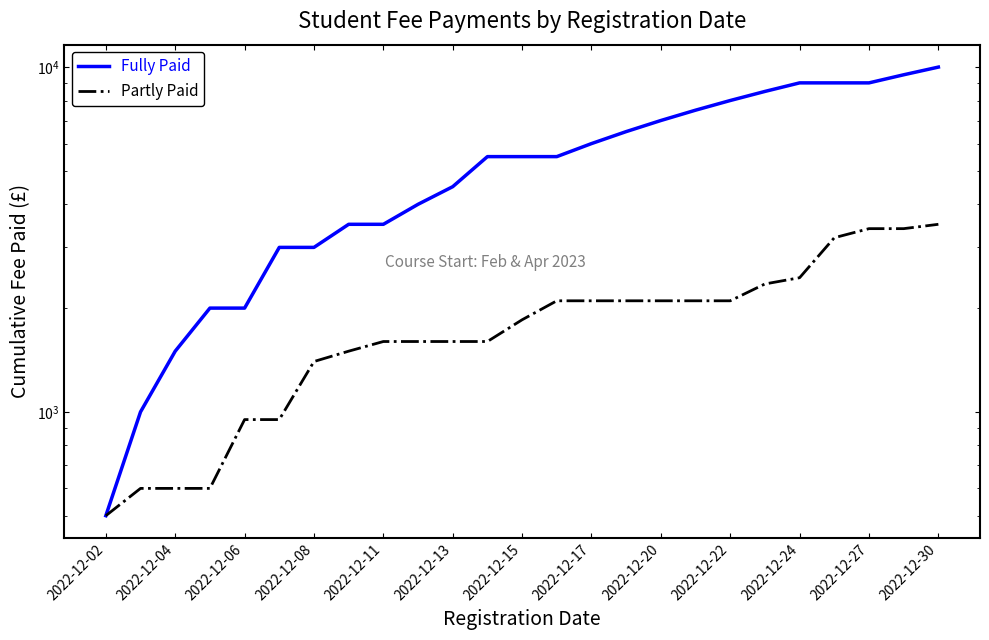

What is the maximum value shown in the chart?

10000